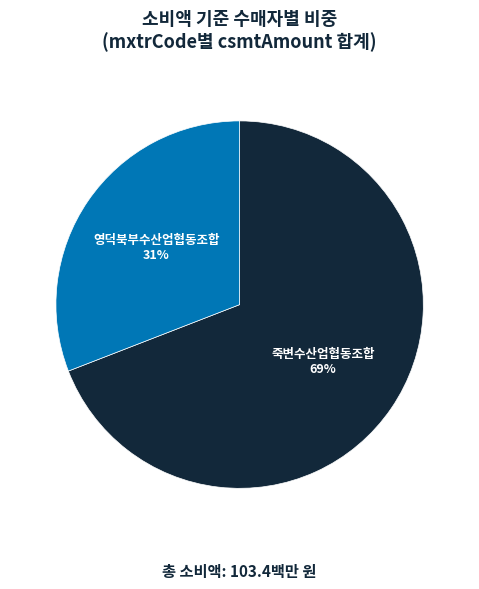

Do 죽변수산업협동조합 69% and 영덕북부수산업협동조합 31% together represent more than half of the pie?

Yes